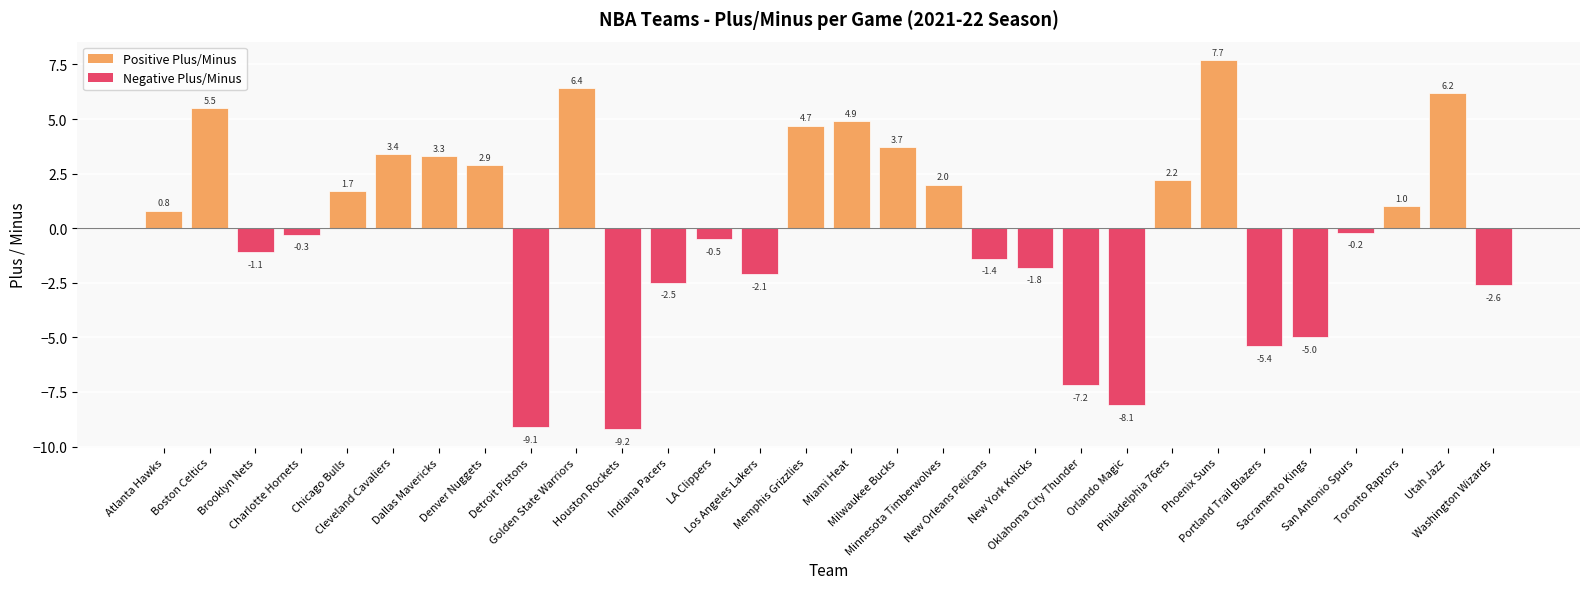

List the labels in order of value, largest first.

Phoenix Suns, Golden State Warriors, Utah Jazz, Boston Celtics, Miami Heat, Memphis Grizzlies, Milwaukee Bucks, Cleveland Cavaliers, Dallas Mavericks, Denver Nuggets, Philadelphia 76ers, Minnesota Timberwolves, Chicago Bulls, Toronto Raptors, Atlanta Hawks, San Antonio Spurs, Charlotte Hornets, LA Clippers, Brooklyn Nets, New Orleans Pelicans, New York Knicks, Los Angeles Lakers, Indiana Pacers, Washington Wizards, Sacramento Kings, Portland Trail Blazers, Oklahoma City Thunder, Orlando Magic, Detroit Pistons, Houston Rockets